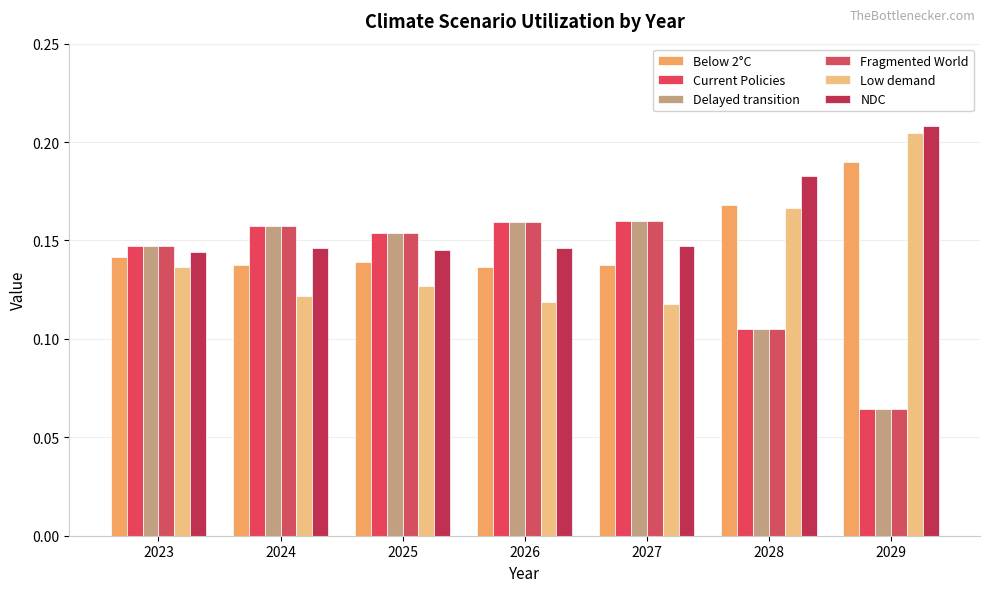

What is the difference between the maximum and minimum values in the Fragmented World series?

0.1